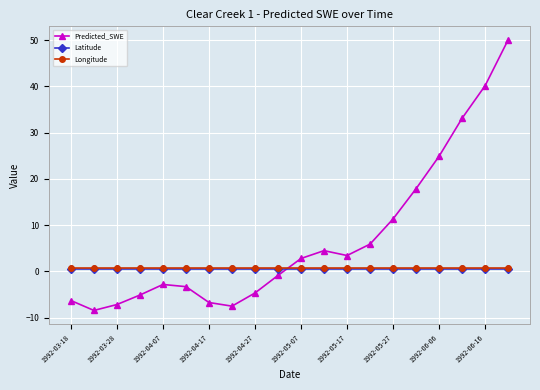

Which series has the largest range (max minus min)?

Predicted_SWE